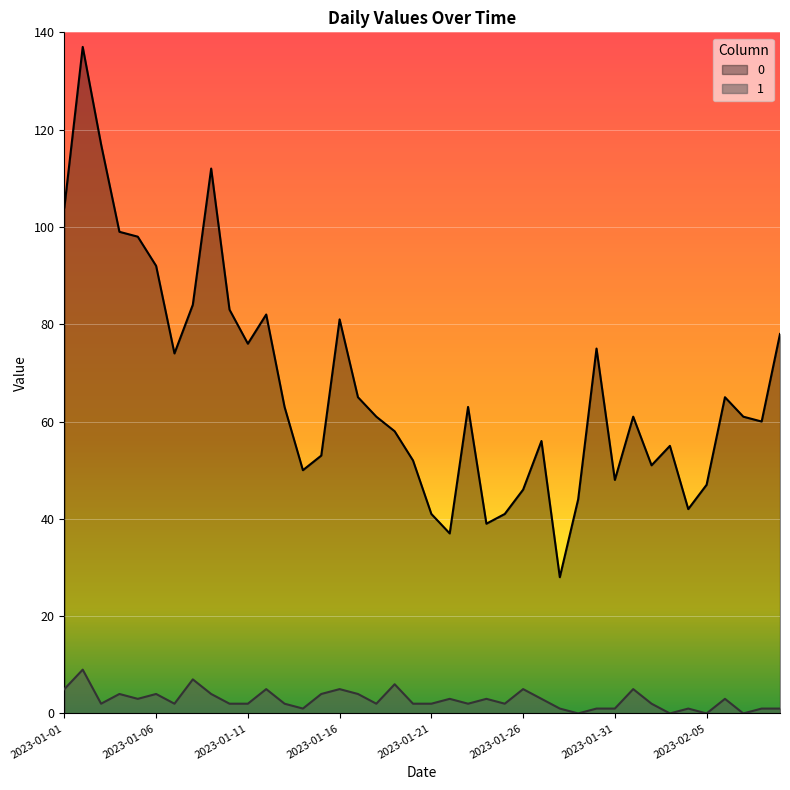

Between 2023-02-08 and 2023-01-18, which is larger?

2023-01-18